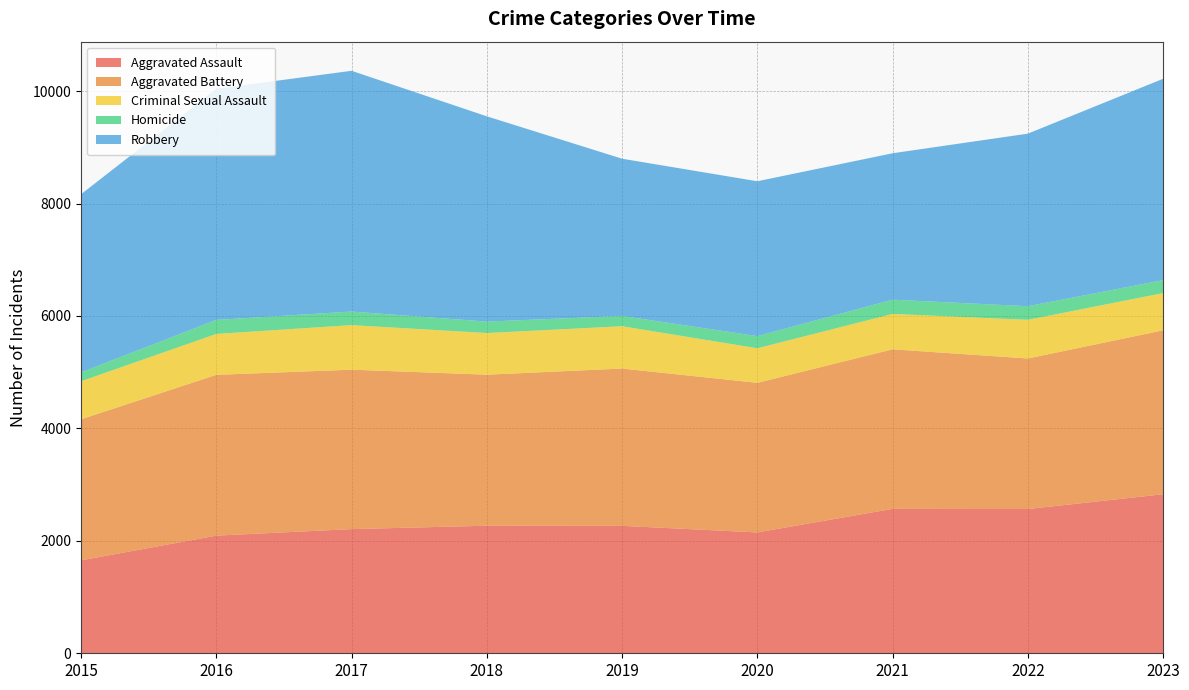

Reading left to right, list all the values displayed in this chart.

Aggravated Assault: 2015=1653	2016=2093	2017=2209	2018=2269	2019=2267	2020=2150	2021=2569	2022=2566	2023=2829
Aggravated Battery: 2015=2509	2016=2860	2017=2836	2018=2687	2019=2798	2020=2661	2021=2838	2022=2678	2023=2916
Criminal Sexual Assault: 2015=677	2016=728	2017=793	2018=741	2019=753	2020=615	2021=630	2022=688	2023=663
Homicide: 2015=158	2016=249	2017=241	2018=203	2019=183	2020=216	2021=253	2022=242	2023=230
Robbery: 2015=3169	2016=4112	2017=4283	2018=3652	2019=2797	2020=2755	2021=2605	2022=3070	2023=3582